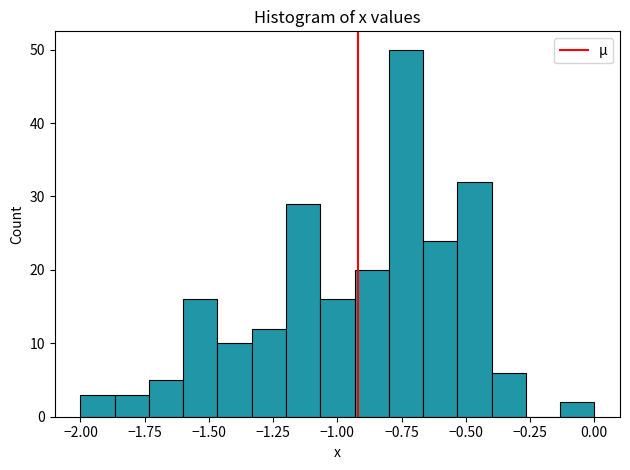

Read against the x-axis, roughly where is the centre of the tallest bar?

-0.75